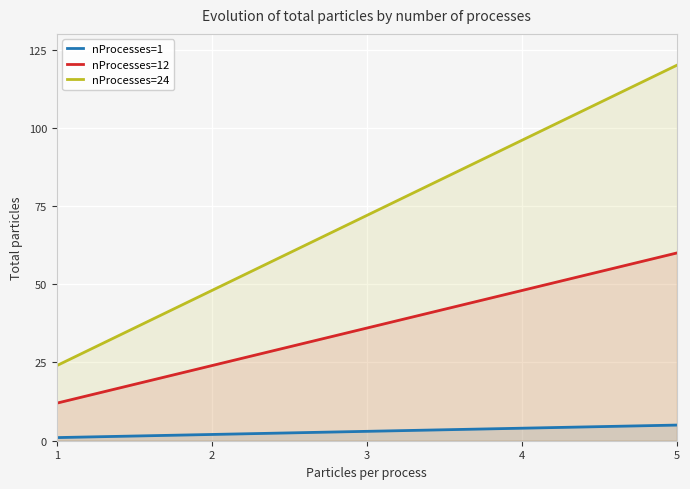

What are all the series names shown in the legend?

nProcesses=1, nProcesses=12, nProcesses=24